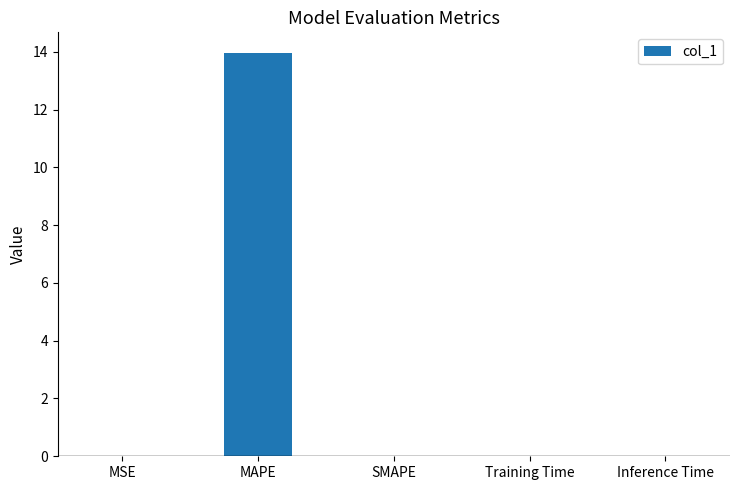

Which has a higher value, MAPE or Training Time?

MAPE